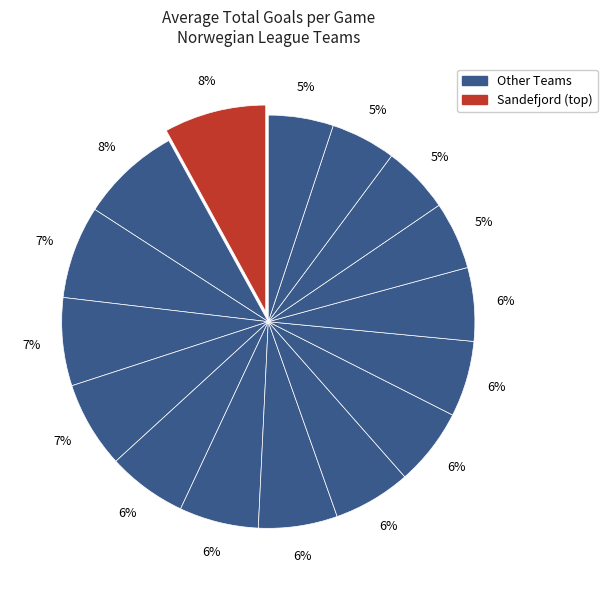

How many slices are in this pie chart?

16